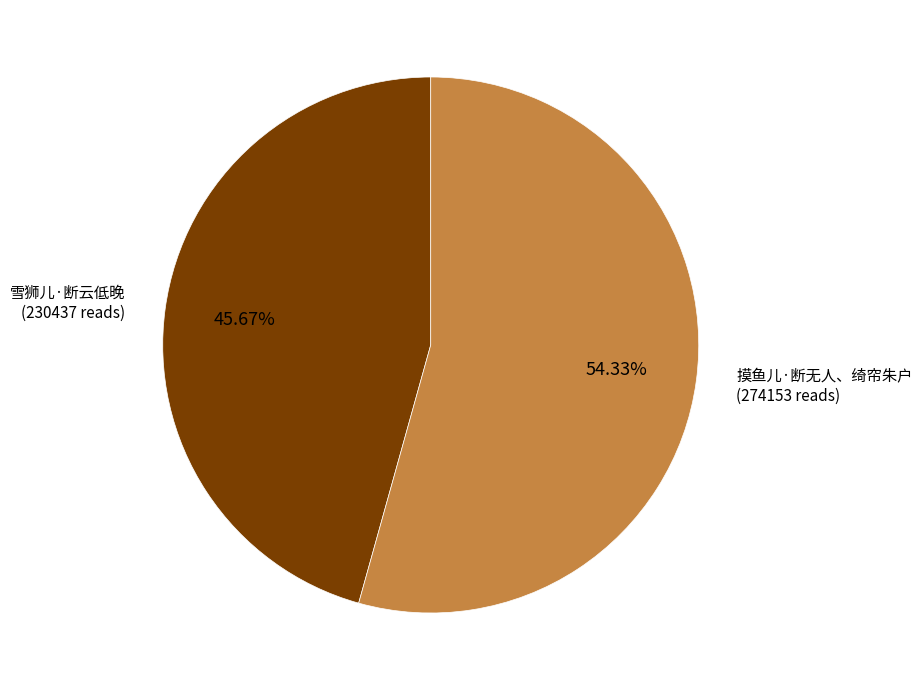

True or false: 雪狮儿·断云低晚 accounts for 46% of the total.

True